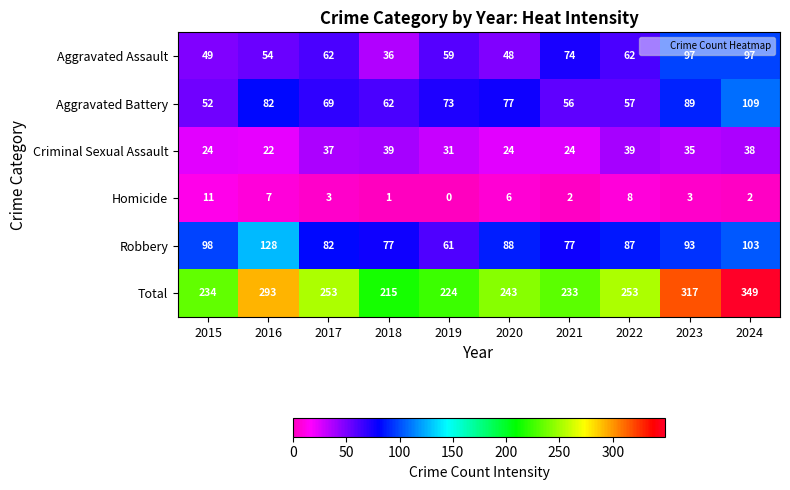

What is the difference between the second highest and minimum values in the Aggravated Battery series?

37